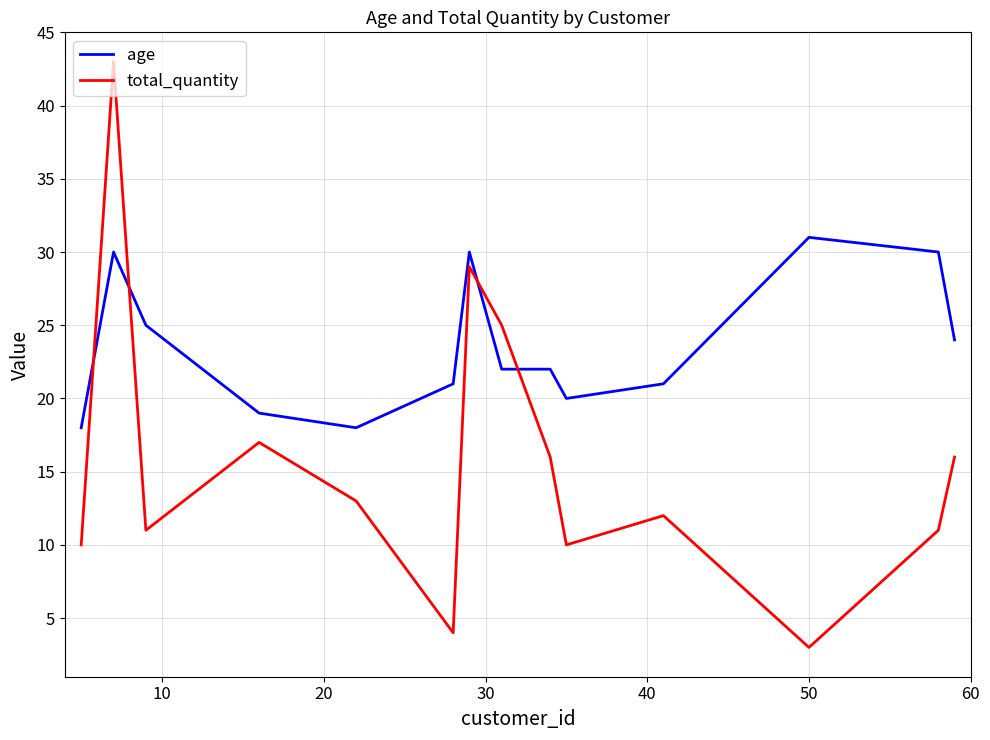

Which series has the widest spread of values?

total_quantity